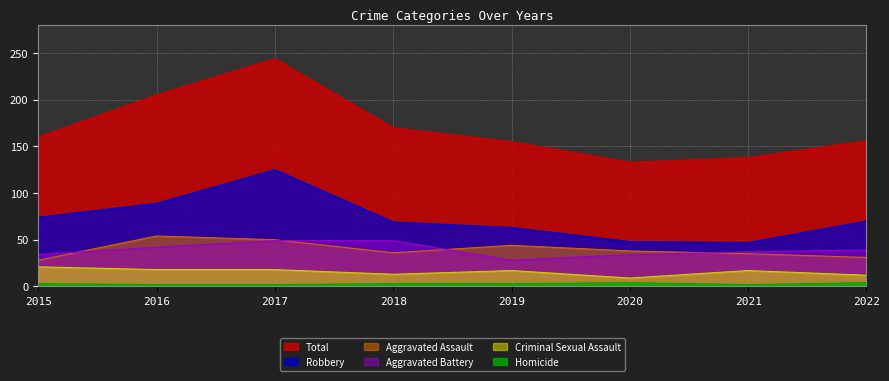

True or false: Aggravated Assault and Homicide cross at least once.

False